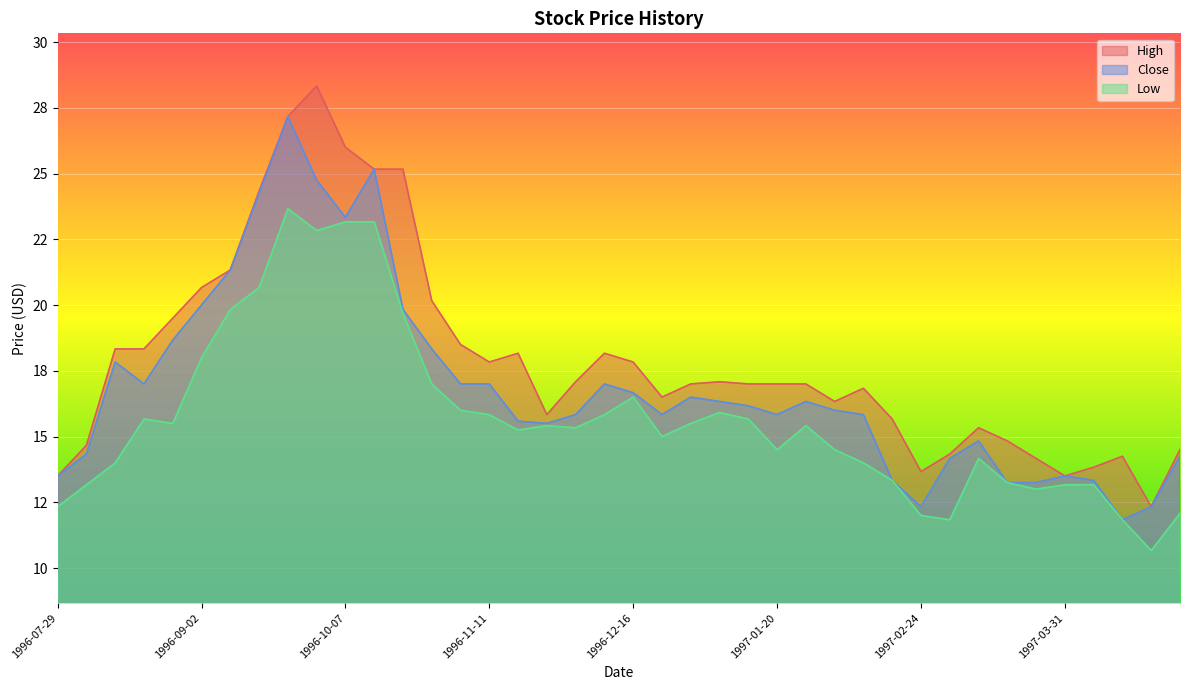

Is the value of Close at 1996-10-28 greater than the value of Low at 1996-09-30?

No